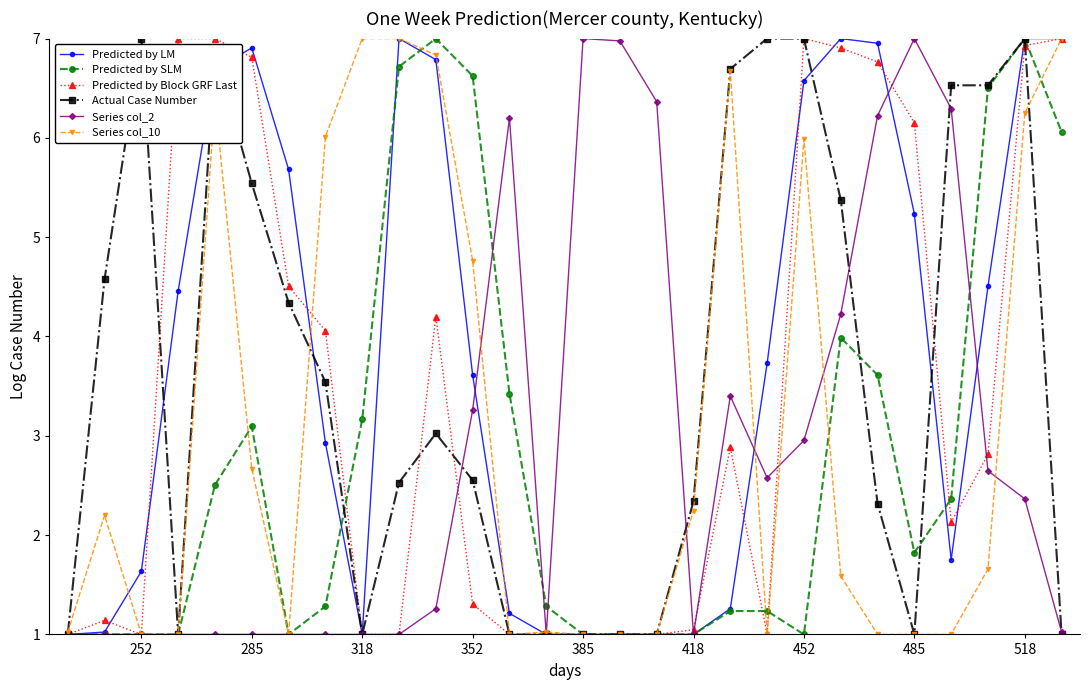

At how many categories does at least one series exceed 2?

26